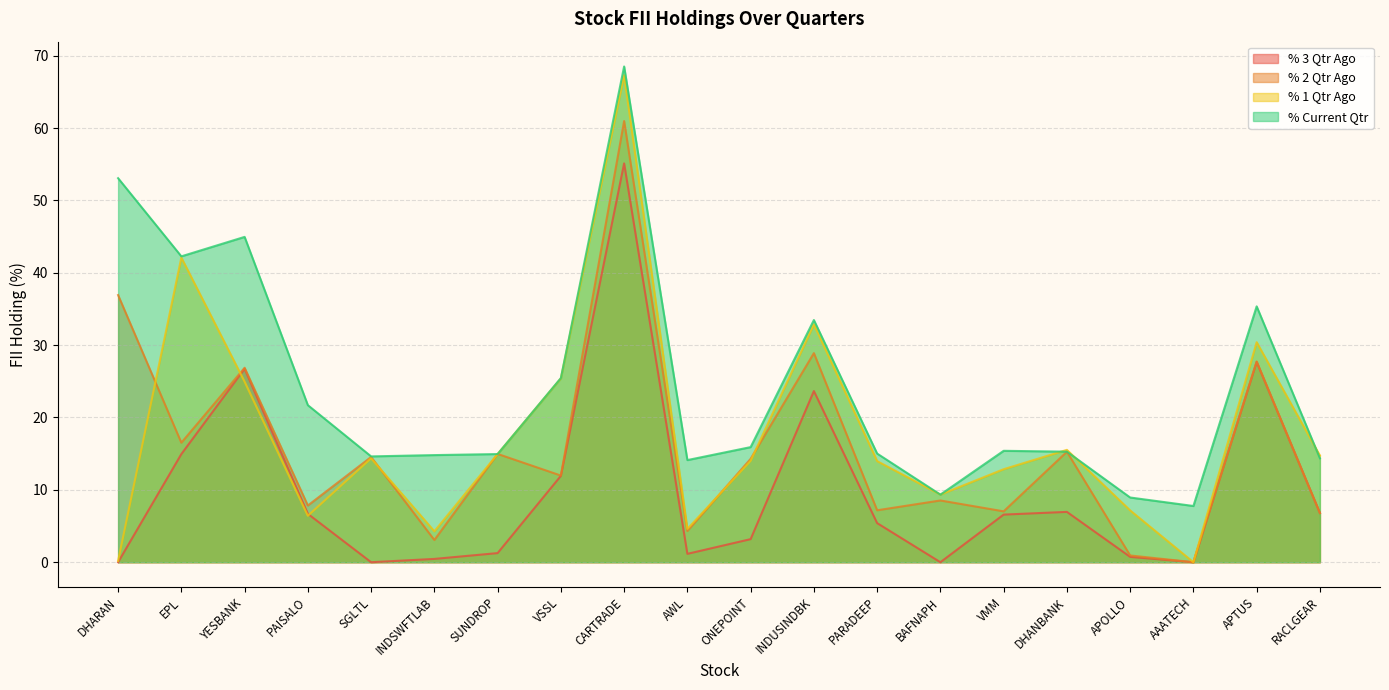

Which series has the widest spread of values?

% 1 Qtr Ago